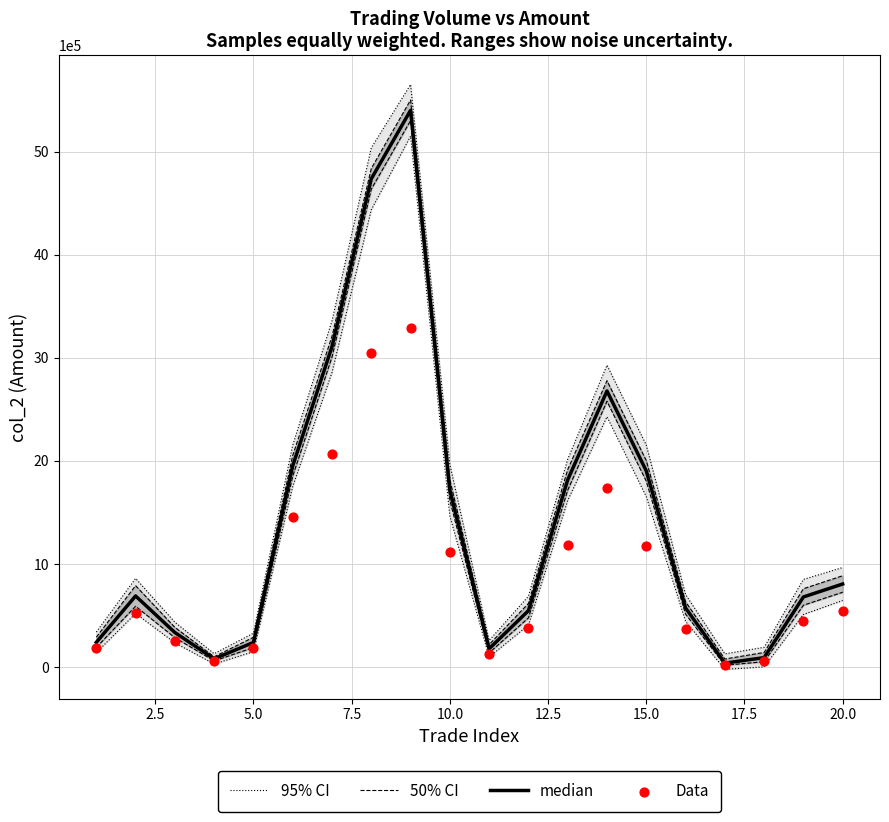

Is the value of Data at 0.0 greater than the value of 95% CI at 10.0?

No